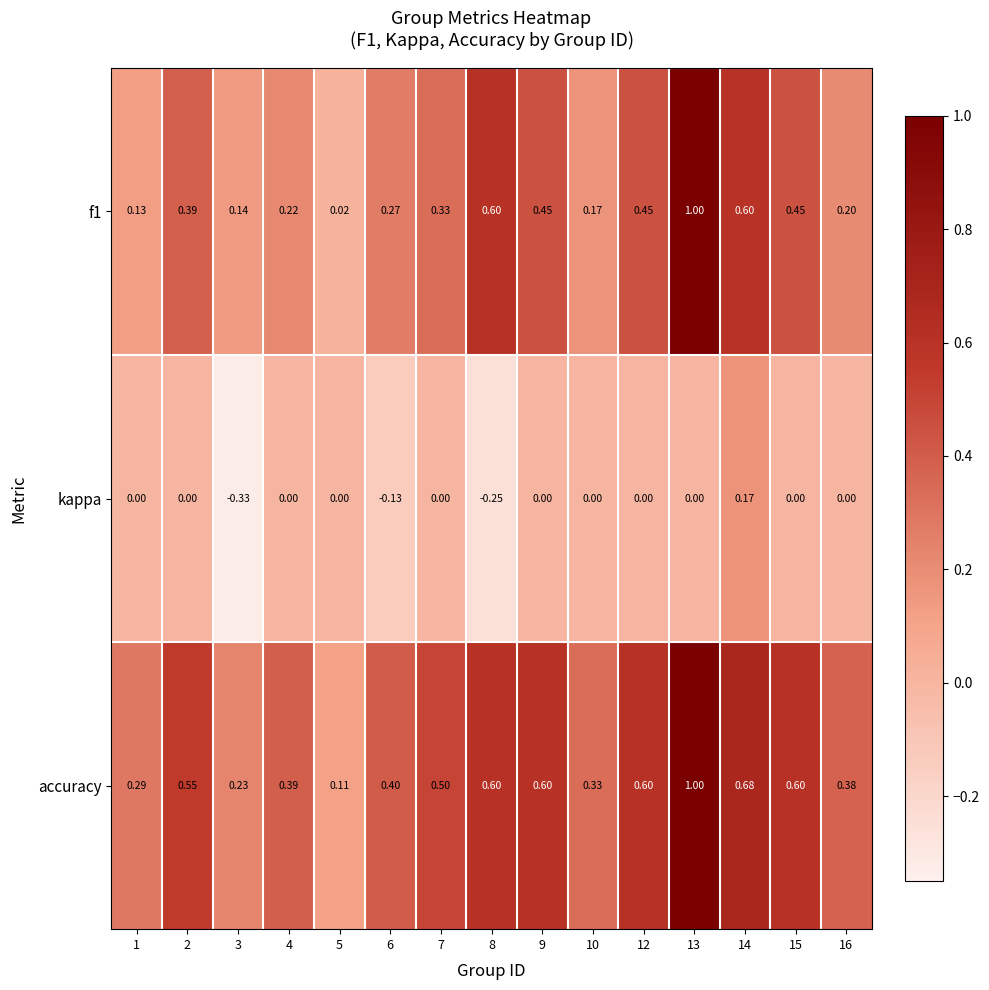

Which series changed the most between 8 and 14?

kappa